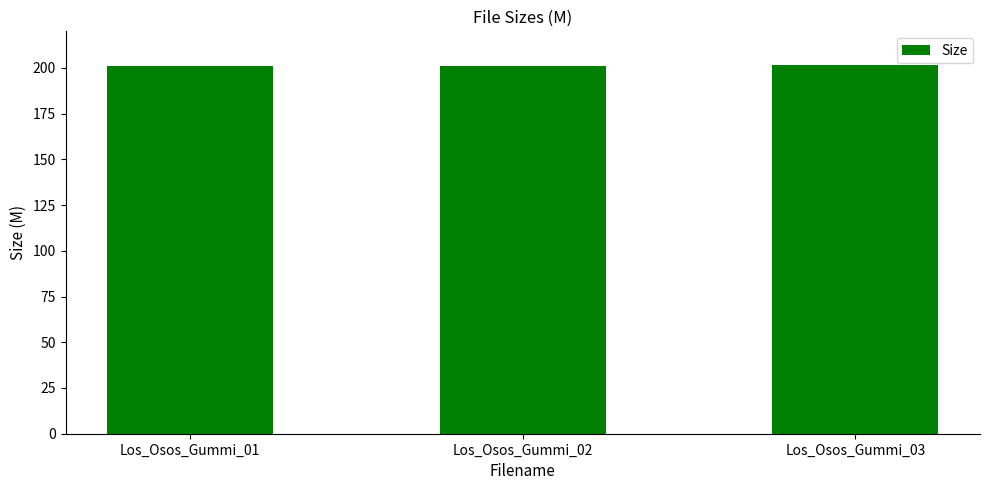

Count the values in the range 201 to 202.

3